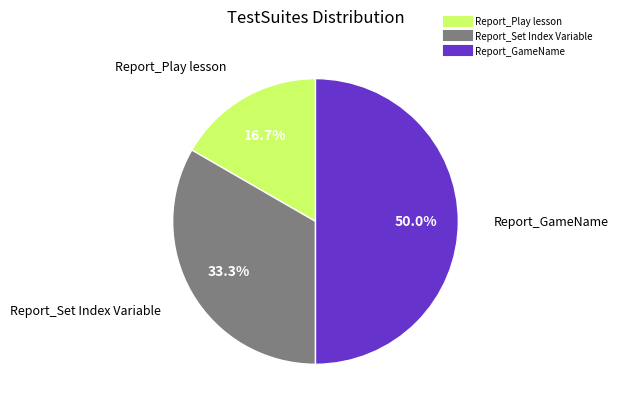

Count the number of slices in the pie.

3